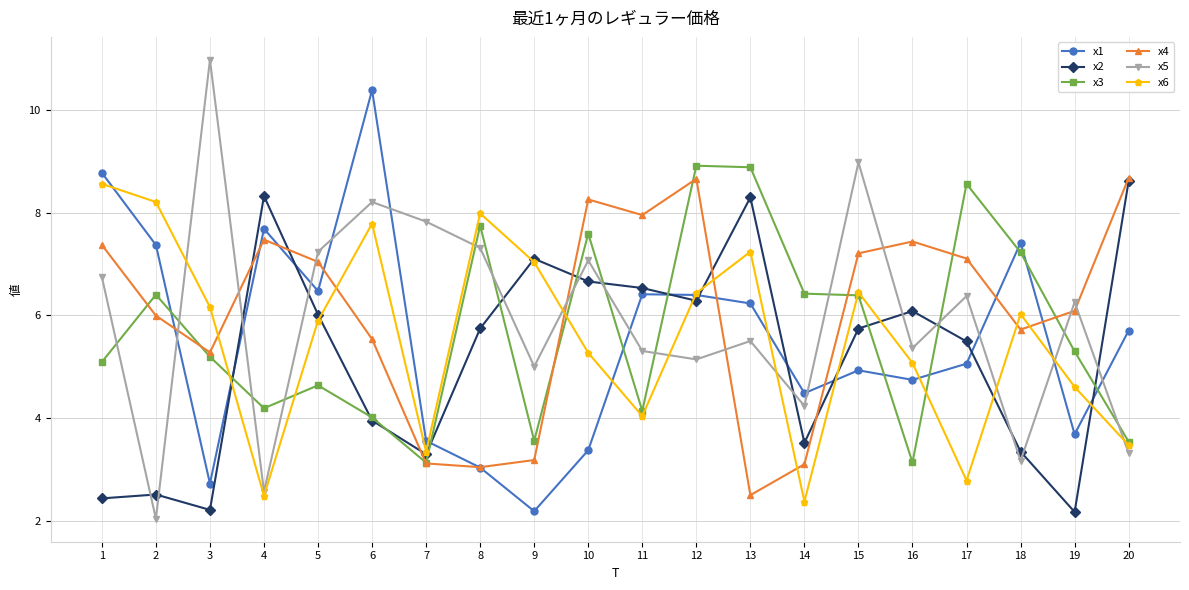

Where is the first local minimum for x2?

3